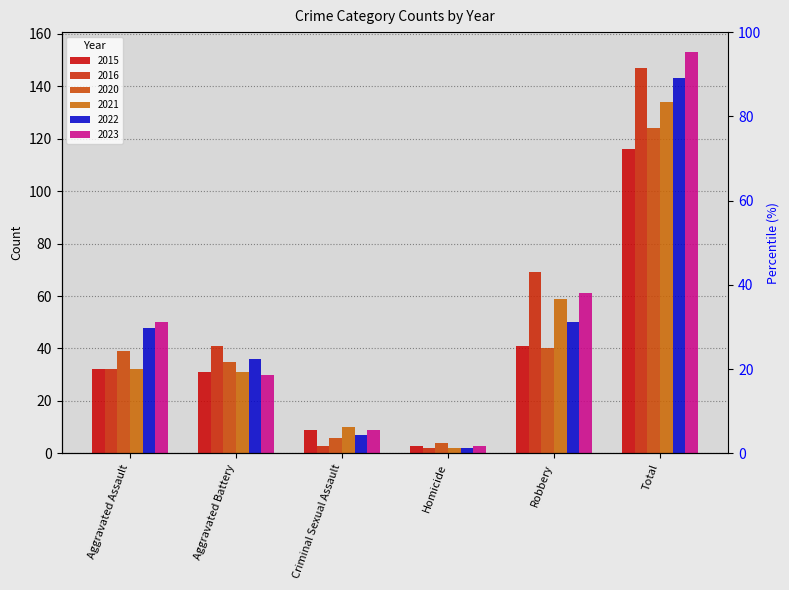

How many groups of bars are there?

6